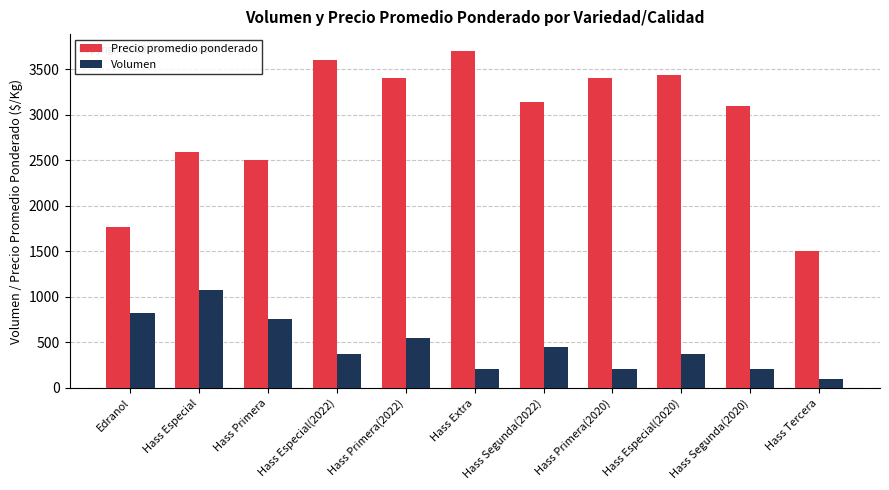

Rank the series at Hass Especial(2022) from lowest to highest value.

Volumen, Precio promedio ponderado